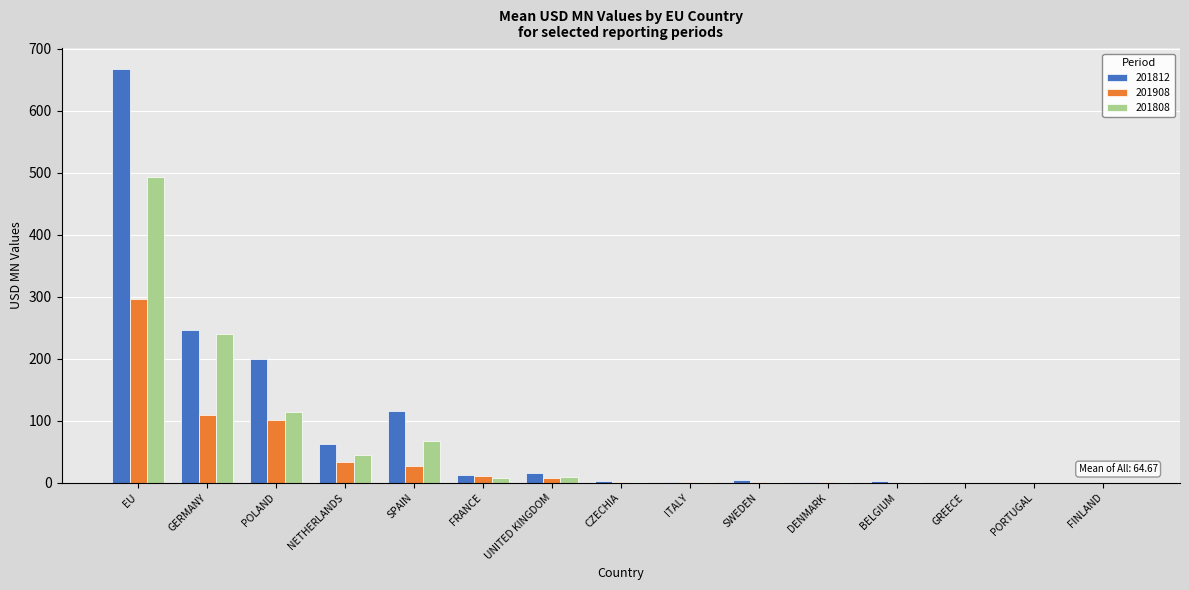

What is the approximate value of 201808 at NETHERLANDS?

44.9